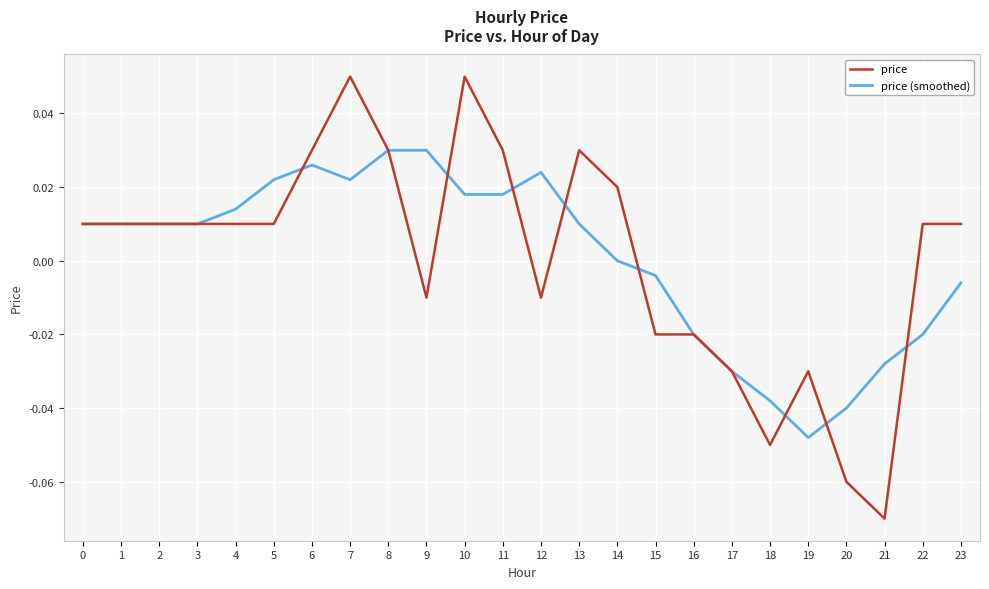

True or false: price has a value of -0.0 at 16.

True